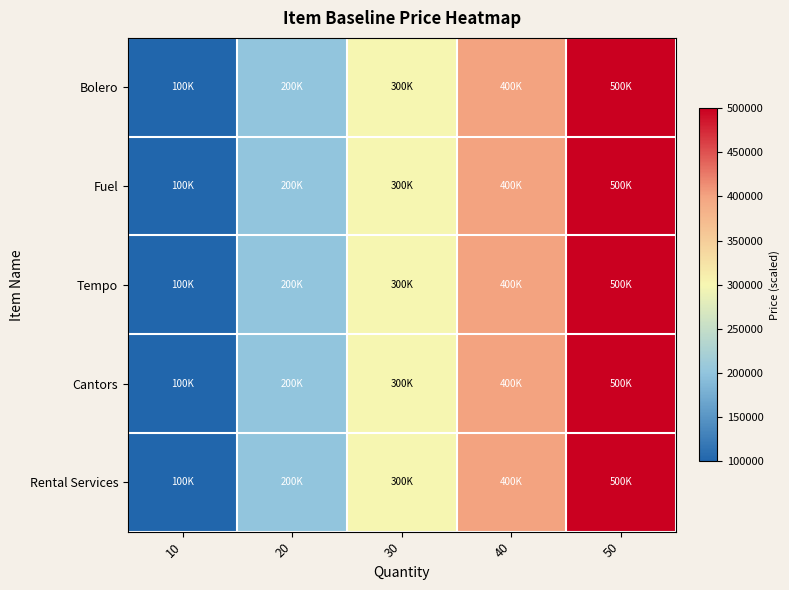

Which has a higher value, 10 or 50?

50